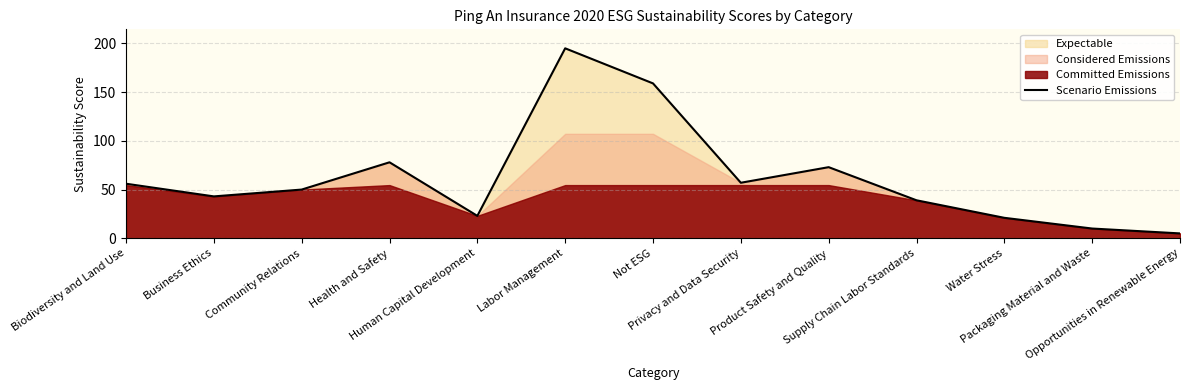

At which category does the chart reach its minimum across all series?

Opportunities in Renewable Energy